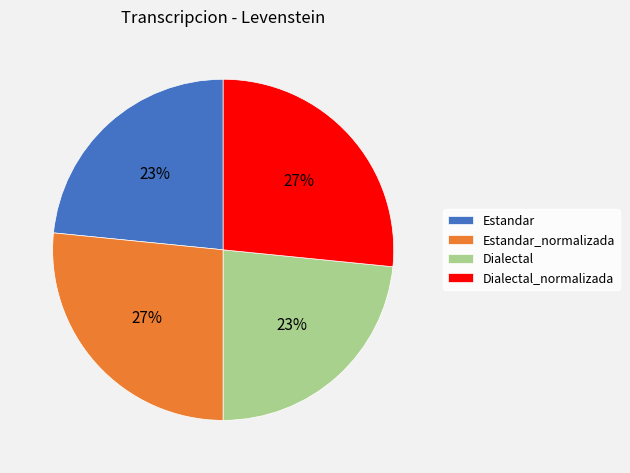

True or false: Dialectal accounts for 23% of the total.

True